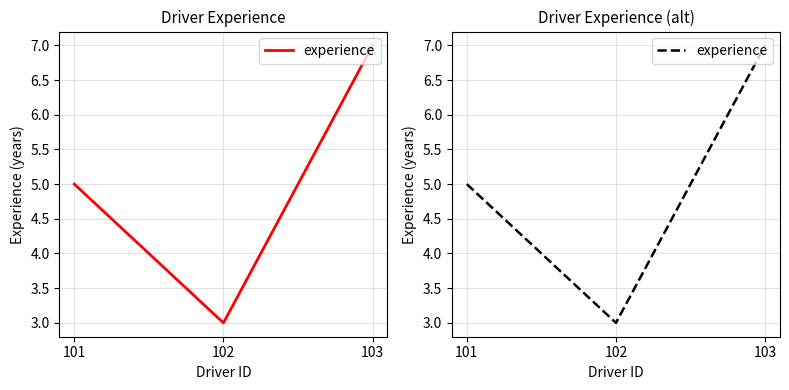

Which label corresponds to the smallest value in the chart?

102